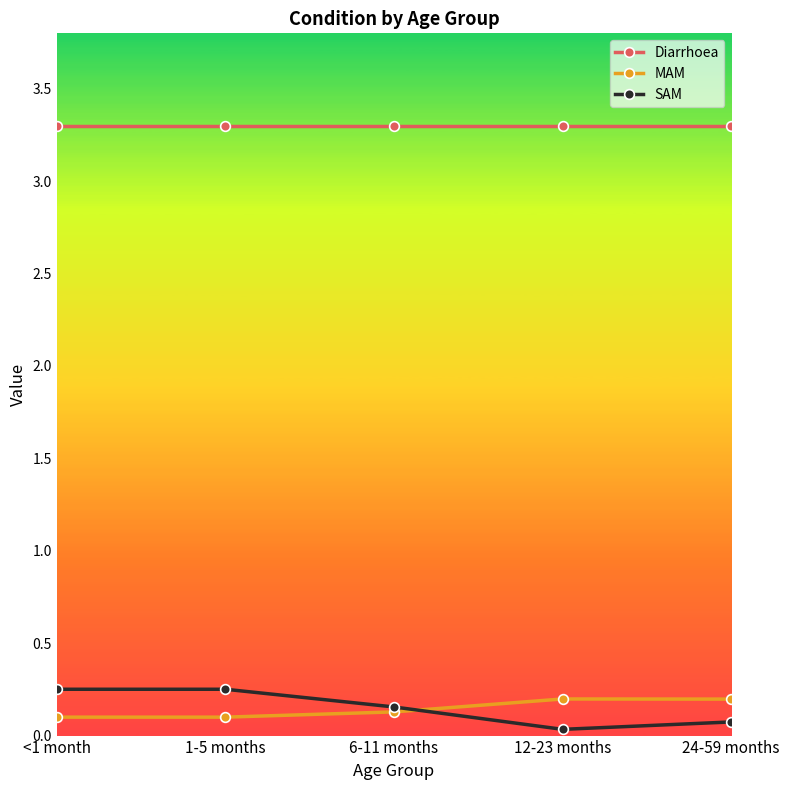

True or false: SAM has more than 2 points higher than both neighbors.

False